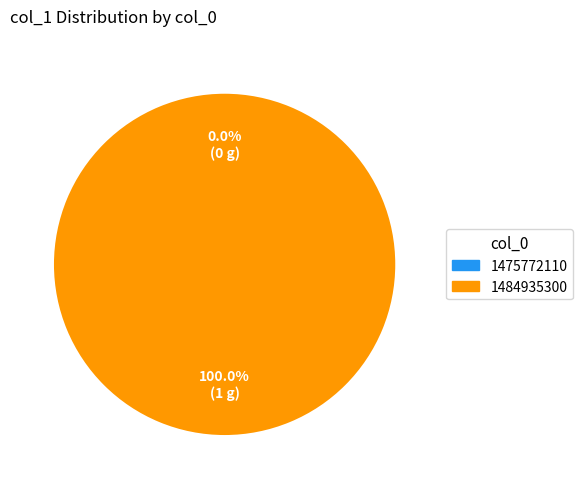

To the nearest percent, what is the difference between the 1484935300 and 1475772110 slice percentages?

100%